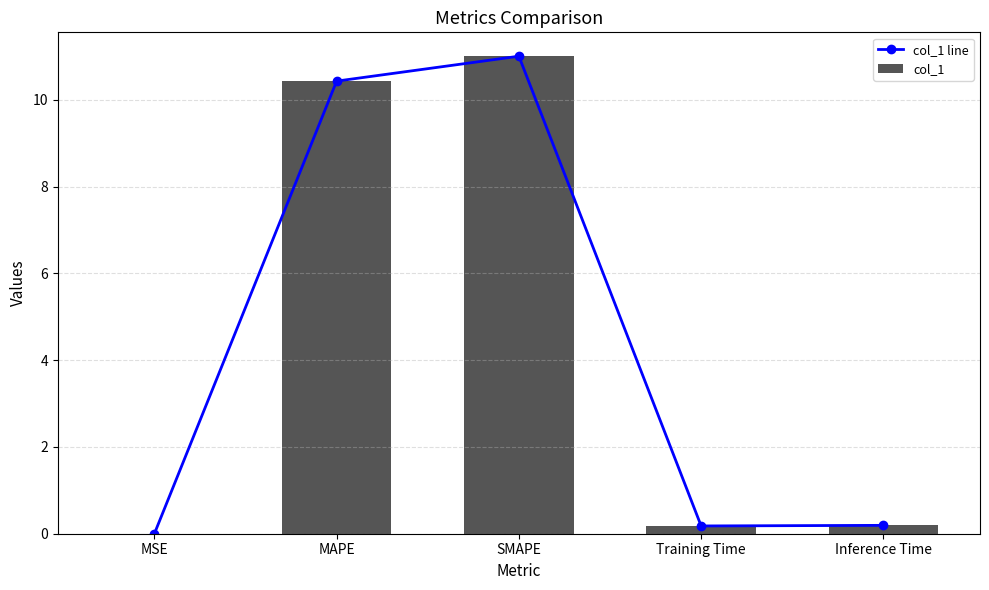

What is the label of the 3rd bar from the right?

SMAPE